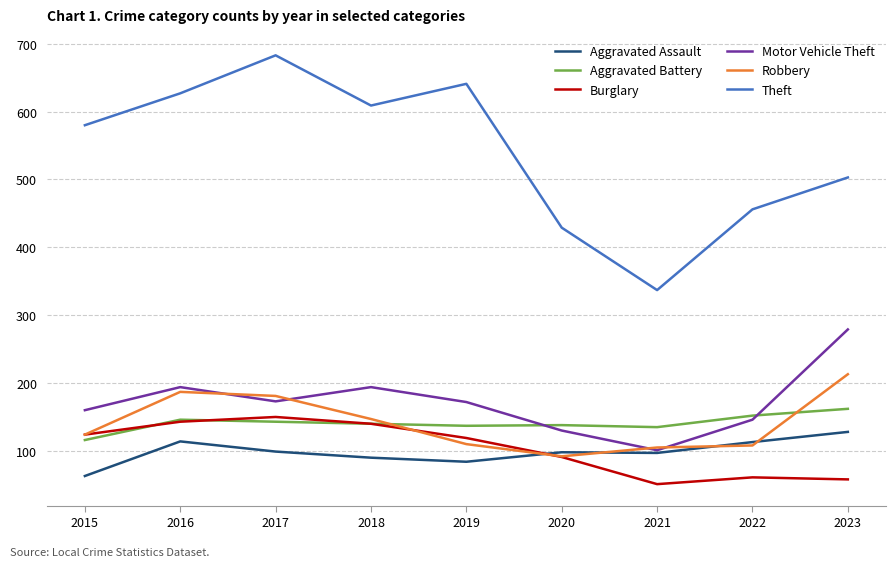

What is the highest value of the Robbery series?

213